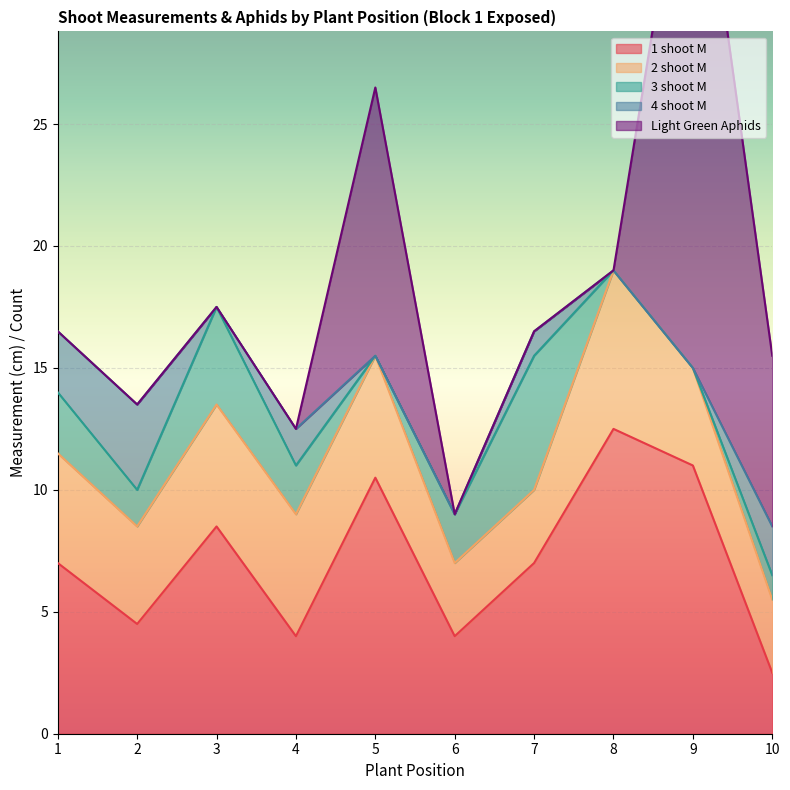

Which series changed the most between 6 and 8?

1 shoot M